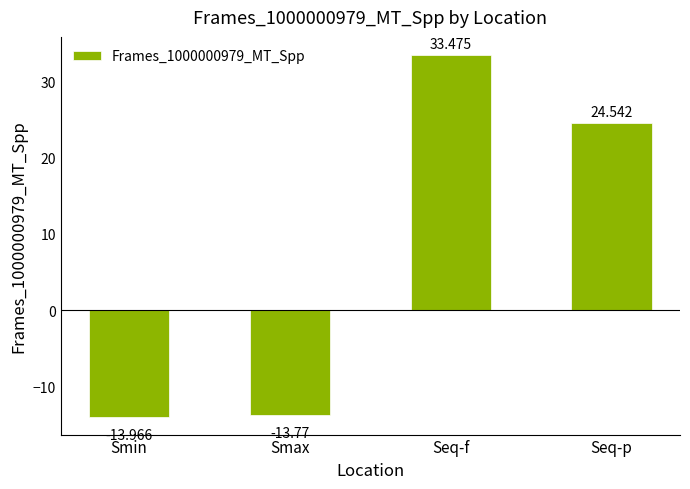

True or false: the data shows -6.7 at Smax.

False